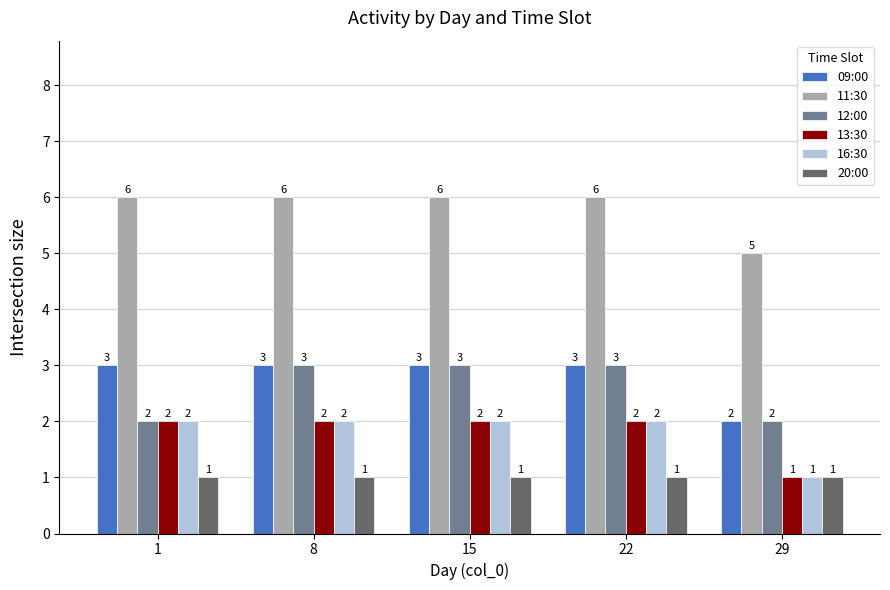

How many data points in 12:00 are less than 3?

2